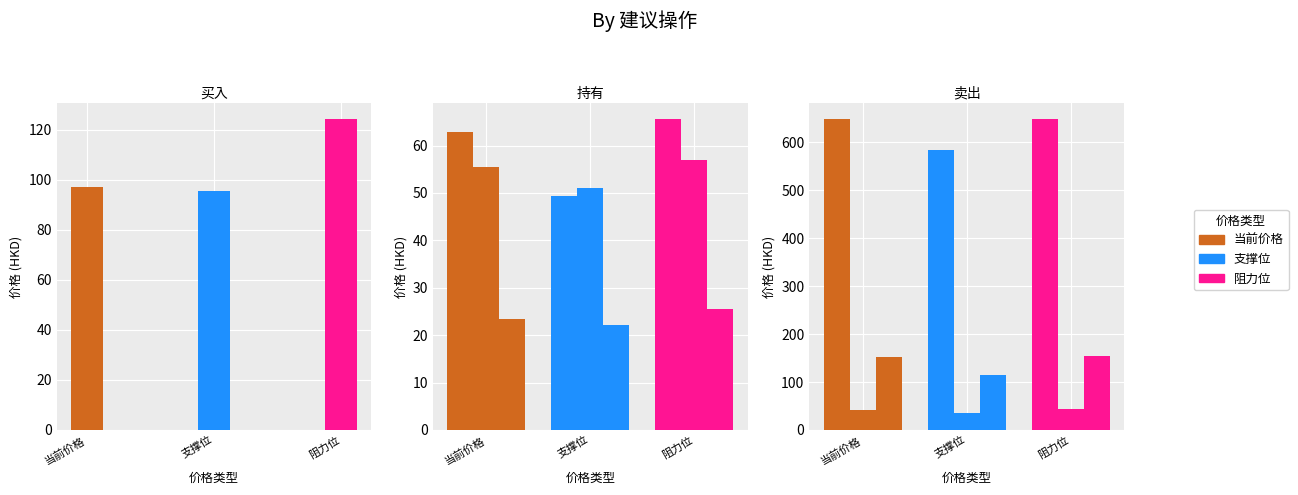

At 中芯国际, list the series in order from largest to smallest.

阻力位, 当前价格, 支撑位